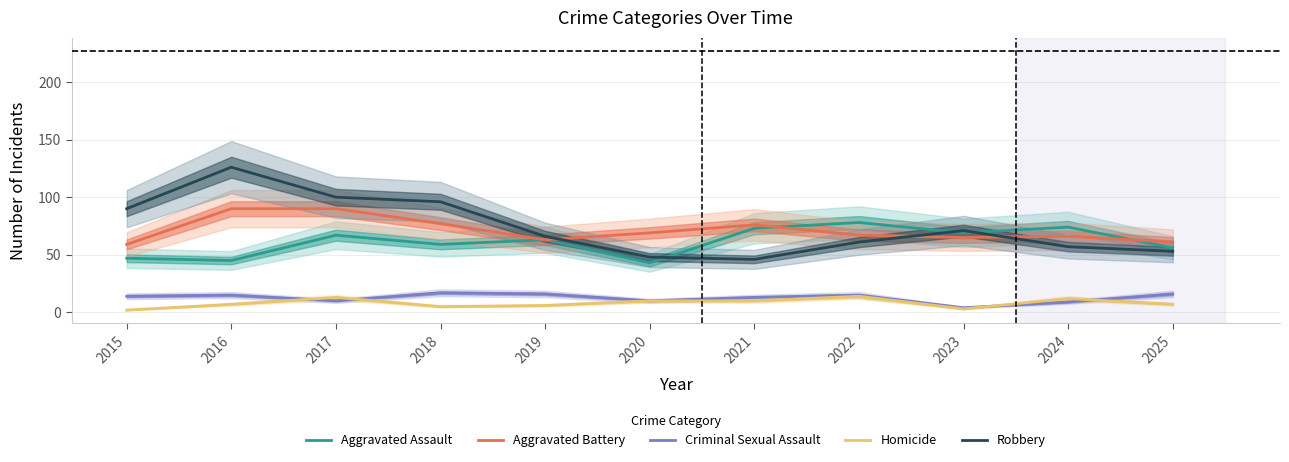

Is it true that Criminal Sexual Assault equals 14 at 2024?

False